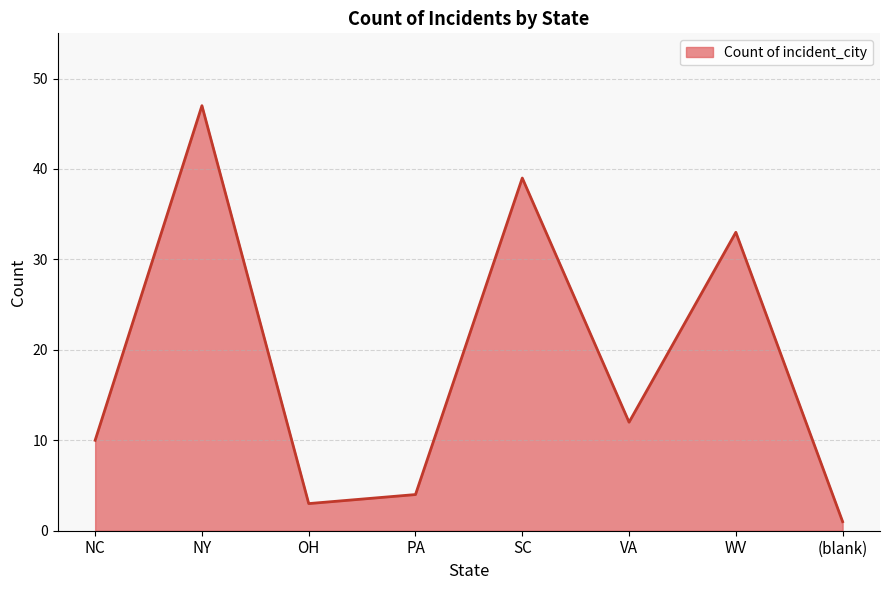

The value at PA is 2. True or false?

False